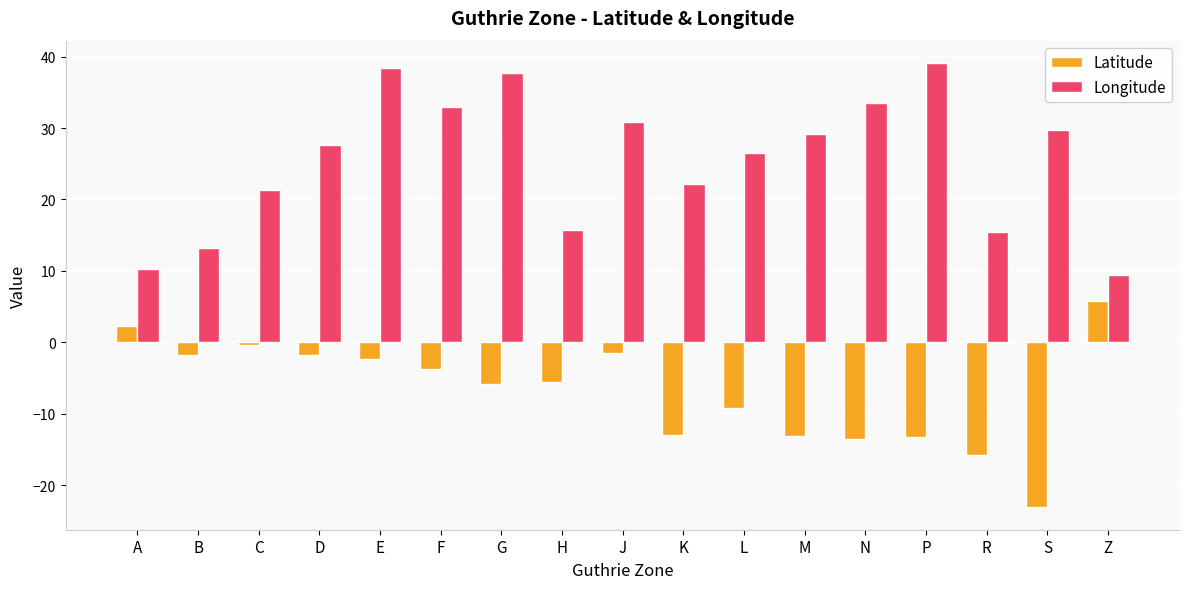

How many values in the Longitude series exceed 27?

9